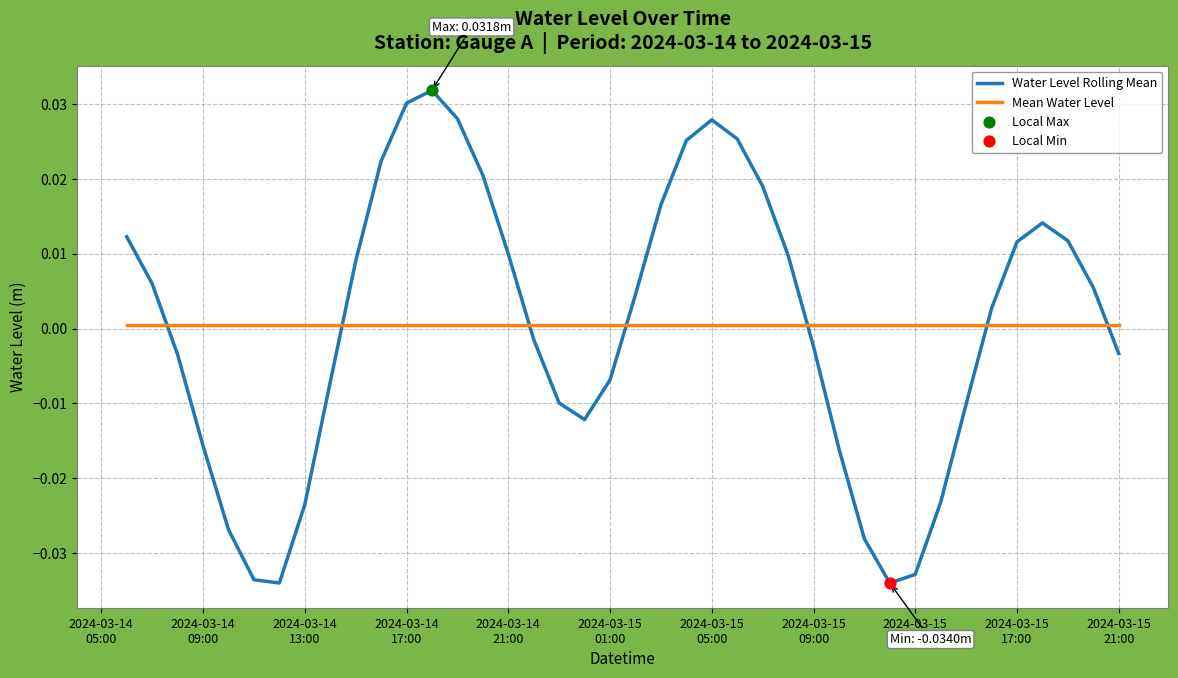

Rank the series by their maximum value, from highest to lowest.

Water Level Rolling Mean, Mean Water Level